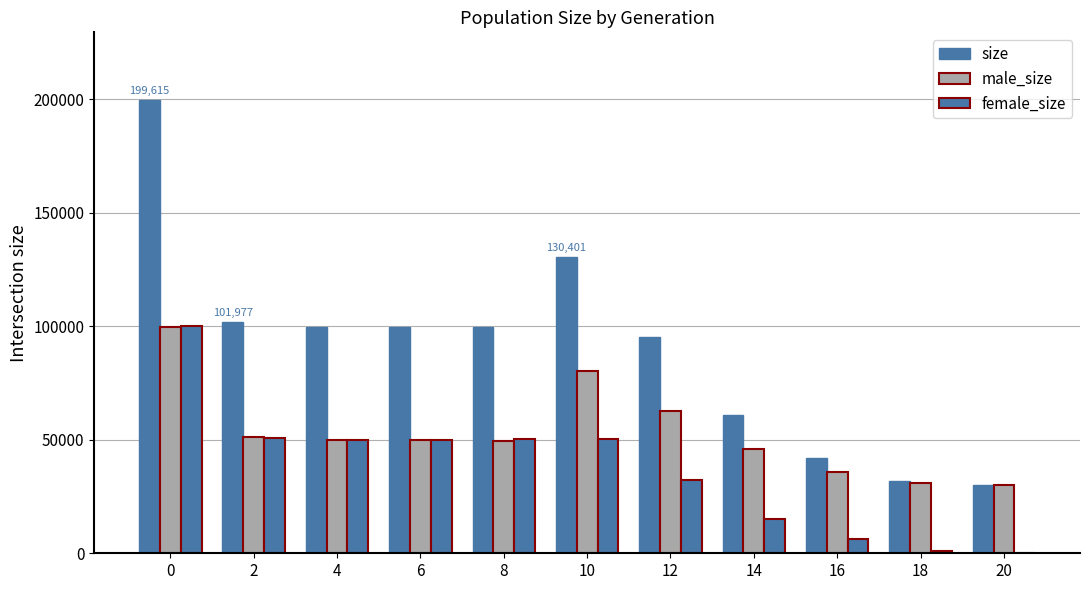

What is the smallest value displayed?

26